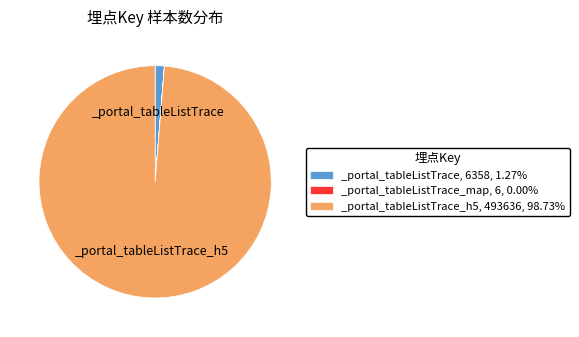

Is _portal_tableListTrace, 6358, 1.27% the majority of the pie?

No